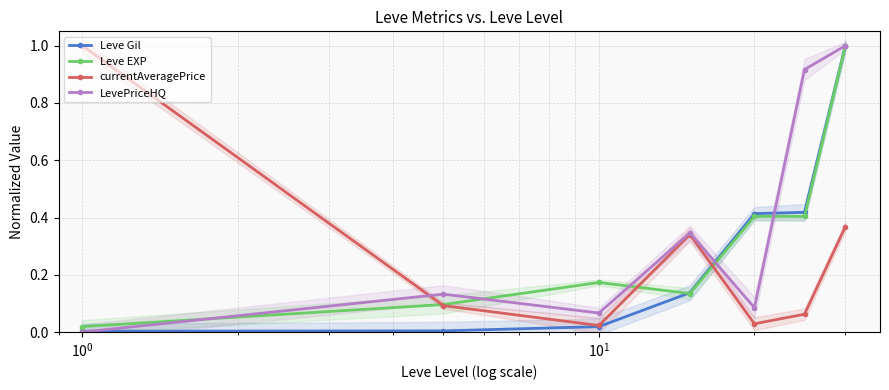

The value of Leve Gil at $\mathdefault{10^{-1}}$ is 0.0. True or false?

True